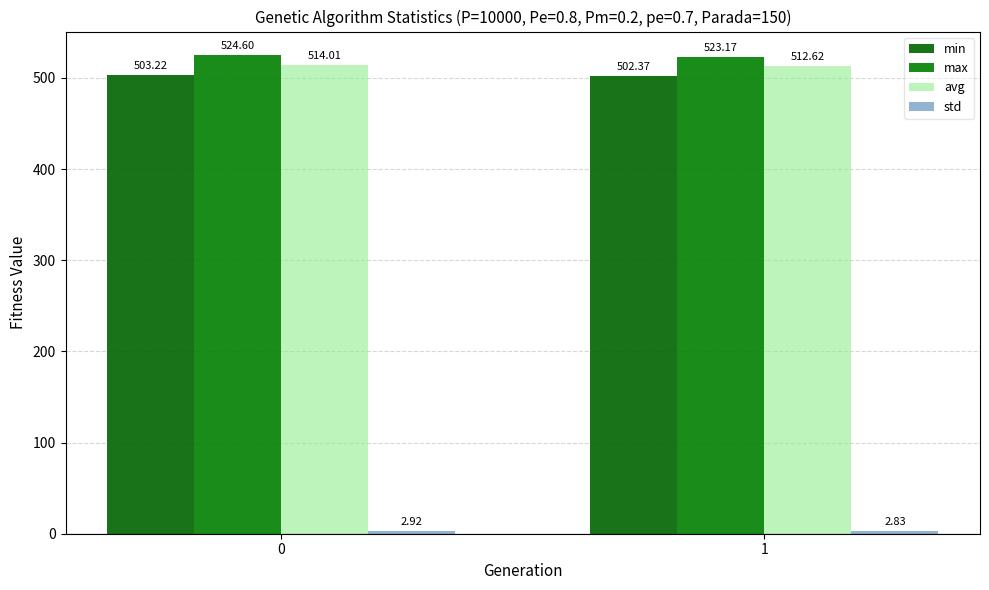

Which category has the lowest value in the avg series?

1